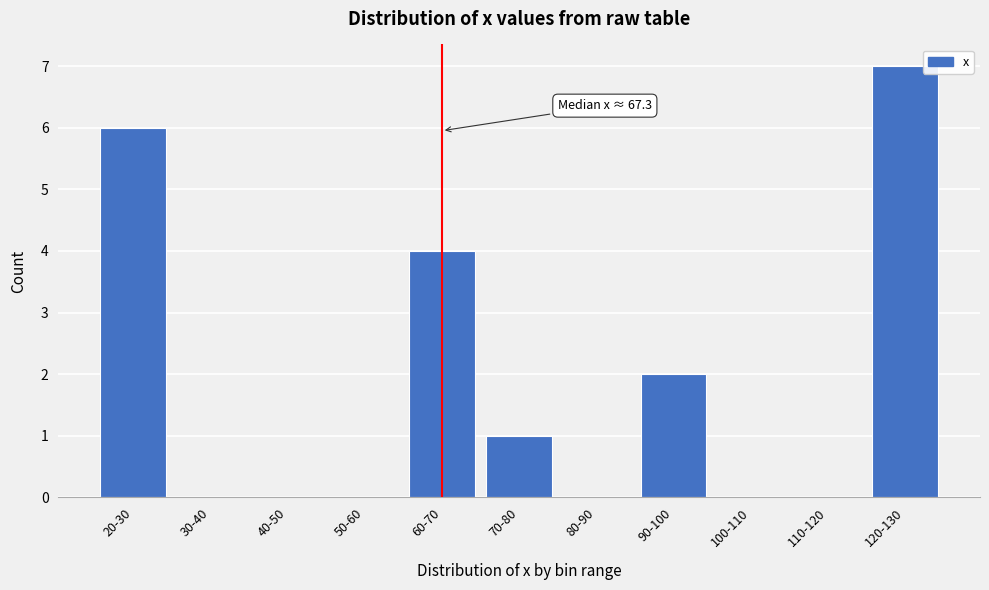

Reading right to left, what are all the values shown in this chart?

120-130=7	110-120=0	100-110=0	90-100=2	80-90=0	70-80=1	60-70=4	50-60=0	40-50=0	30-40=0	20-30=6